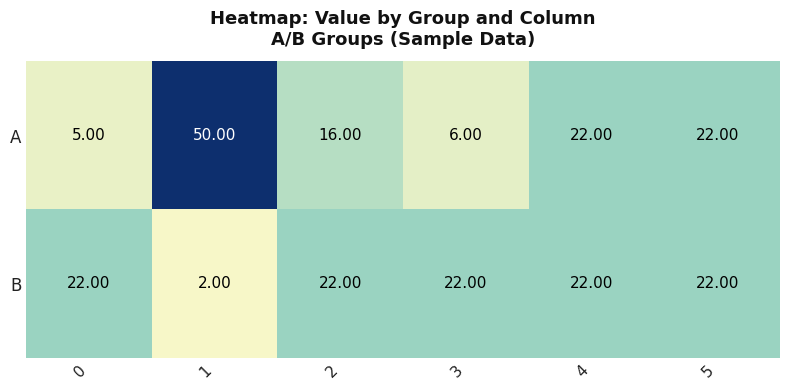

What is the sum of all B values?

112